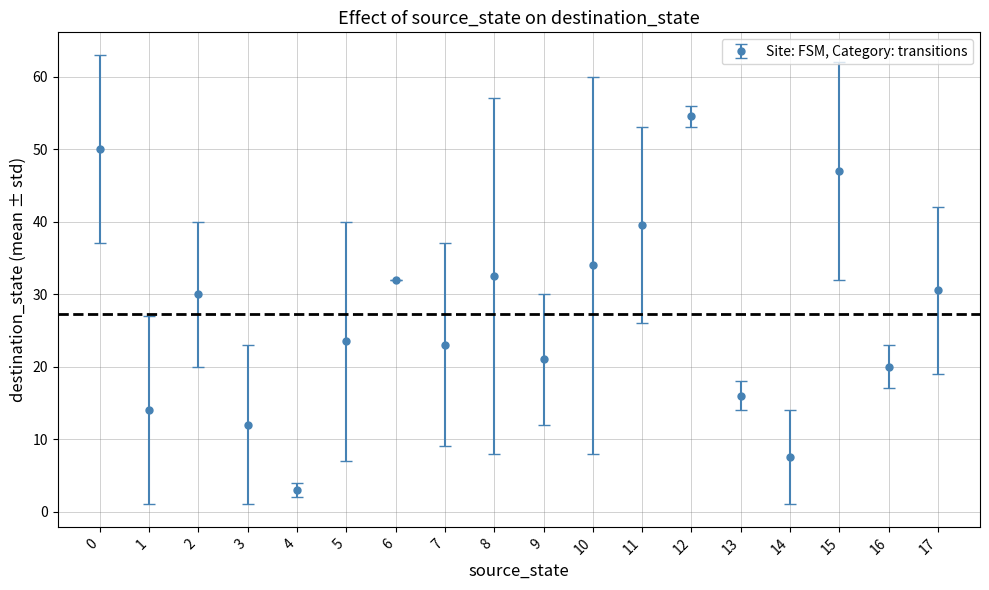

How many points are higher than both their immediate neighbors (excluding endpoints)?

5